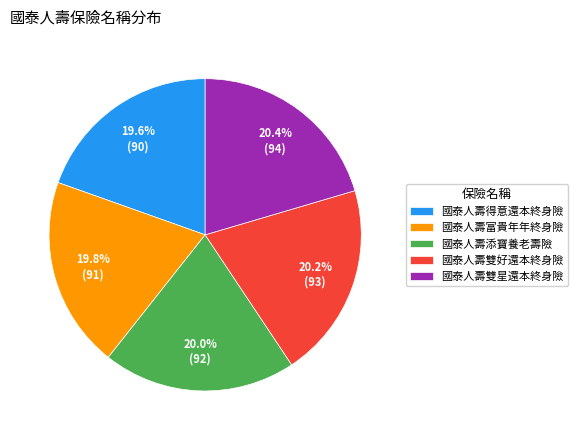

Is there any slice that represents more than half of the pie?

No